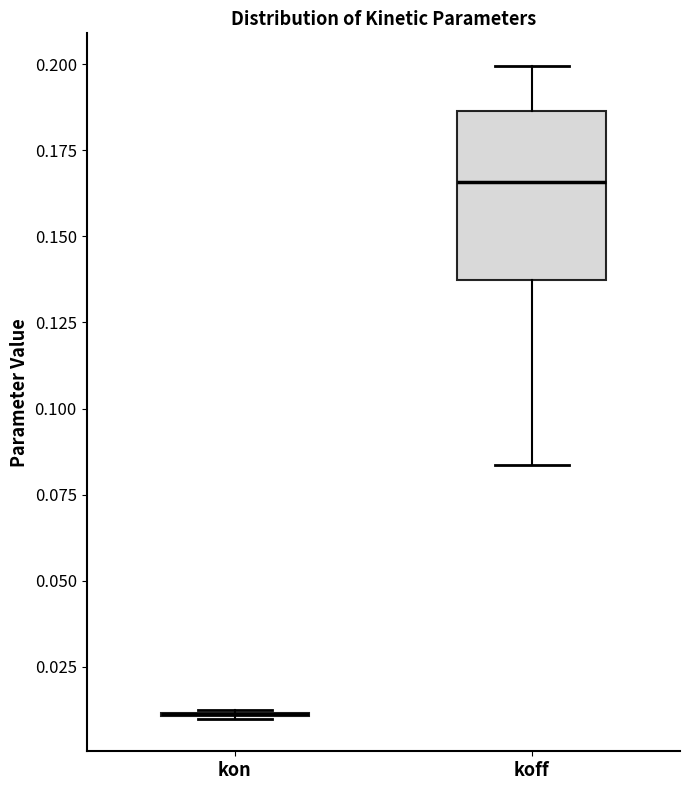

Reading left to right, read every box against the y-axis: the position of its median line, the range the box covers, and the ends of its whiskers. The values are not printed on the chart, so give them approximately, as read against the axis.

kon: box collapsed to a line at 0.010, whiskers 0.010 to 0.010
koff: median 0.165, box 0.135 to 0.185, whiskers 0.085 to 0.200